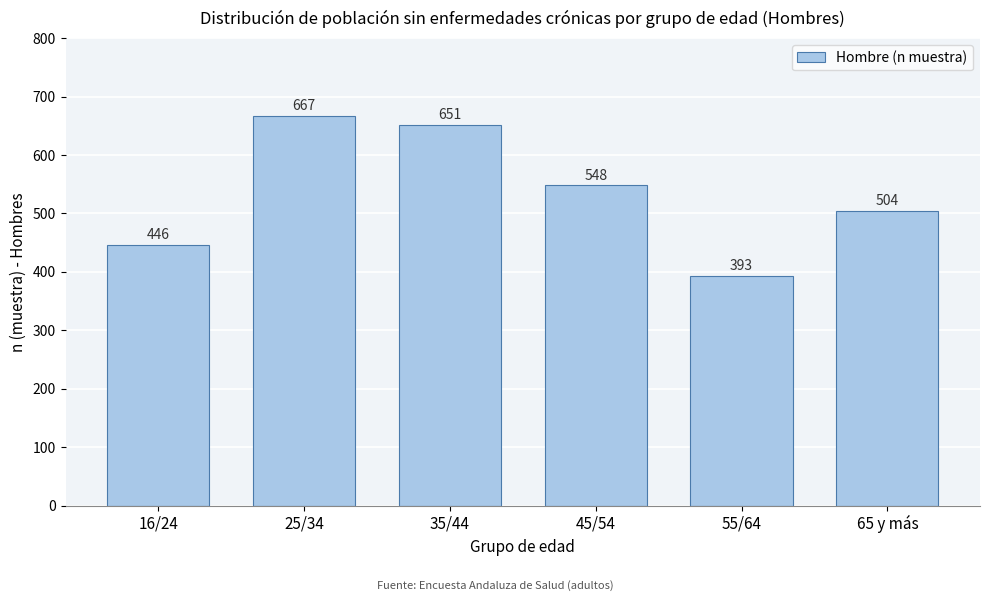

Reading left to right, list all the values displayed in this chart.

16/24=446	25/34=667	35/44=651	45/54=548	55/64=393	65 y más=504